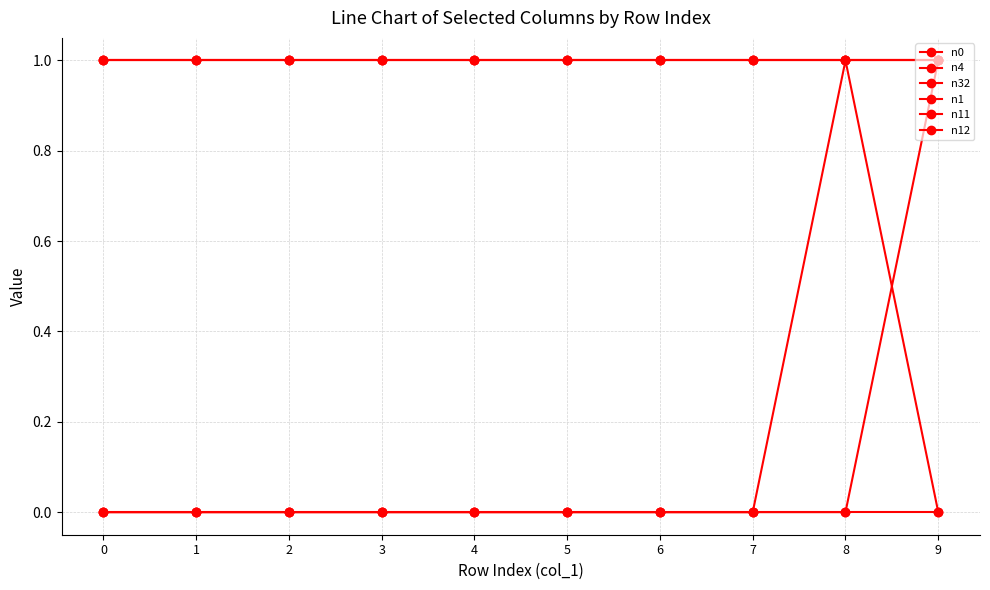

Does the chart have visible grid lines?

Yes